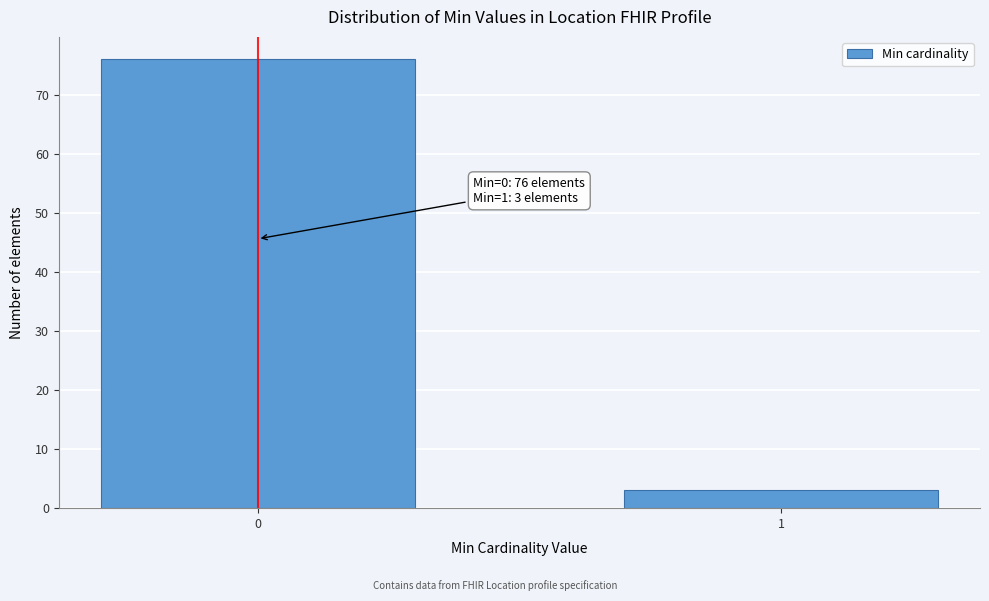

Reading right to left, extract all data points from this chart.

3	76